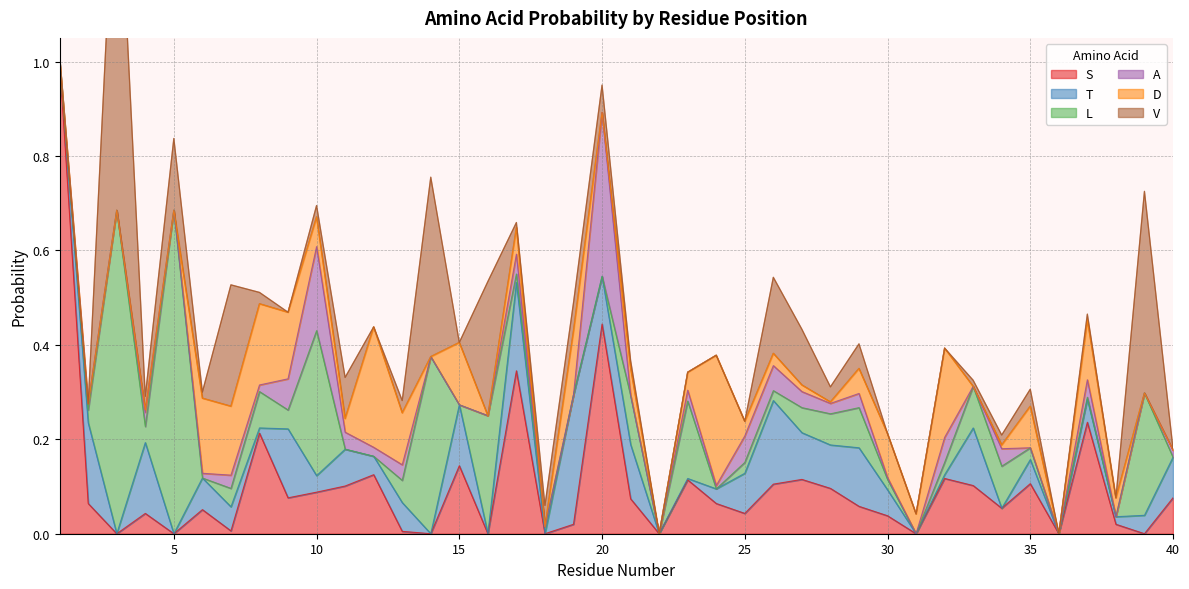

True or false: S has more than 1 points higher than both neighbors.

True